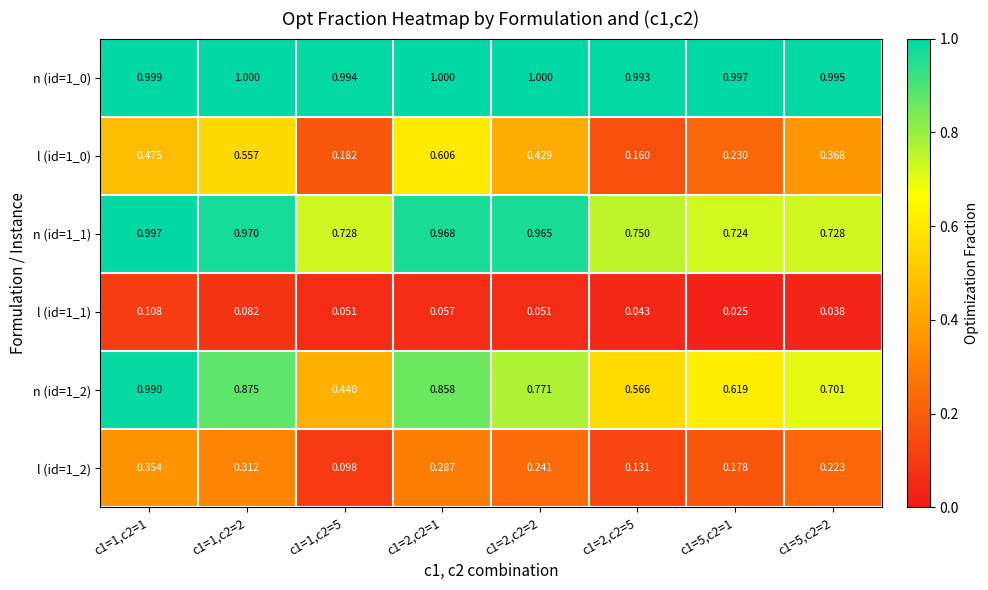

Is the value of n (id=1_2) at c1=1,c2=2 greater than the value of n (id=1_0) at c1=1,c2=1?

No